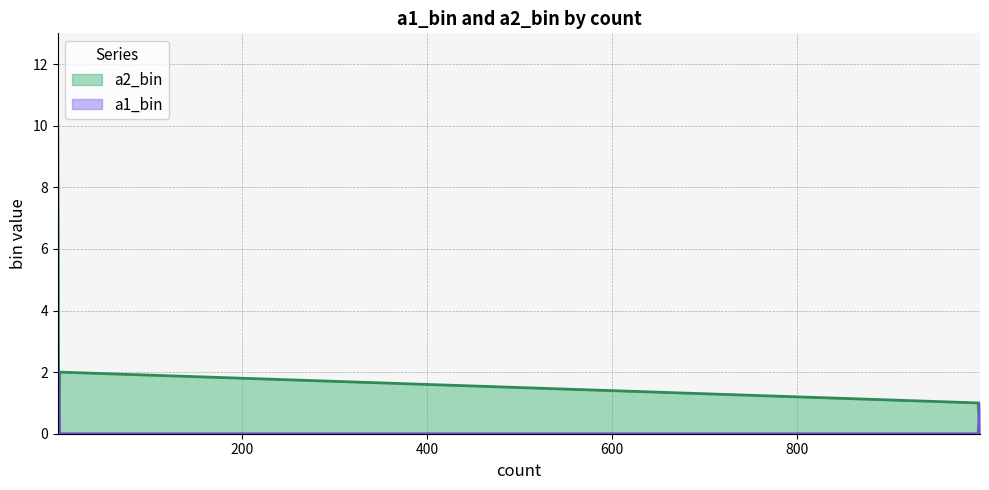

Which series has the largest total across all categories?

a2_bin